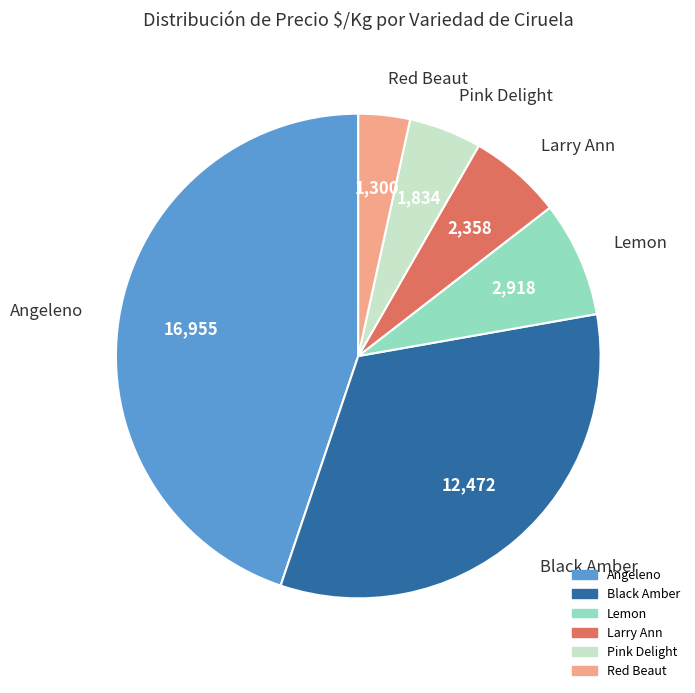

Does any single category account for the majority?

No